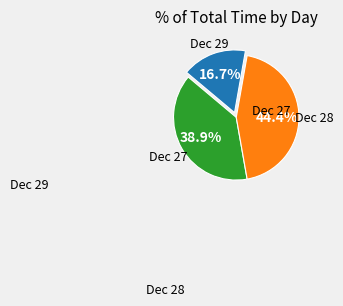

Is there a majority slice in this chart?

No